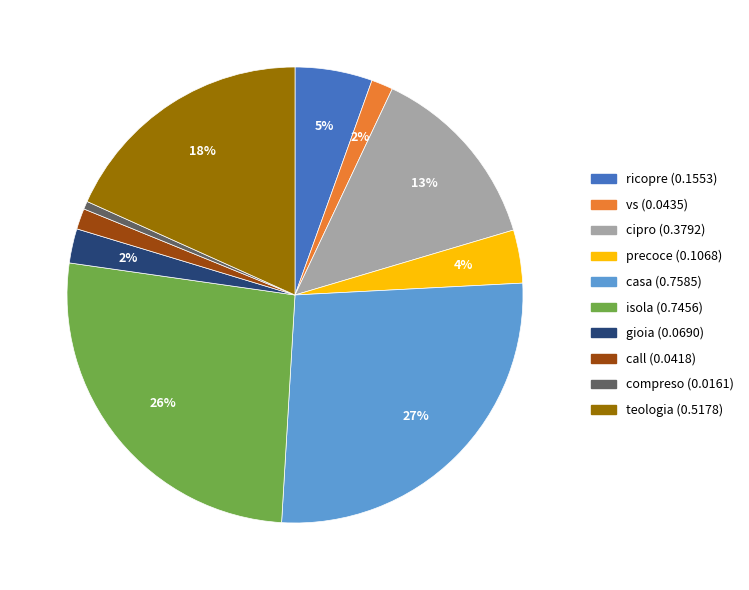

To the nearest percent, what is the difference between the largest and smallest slice percentages?

26%